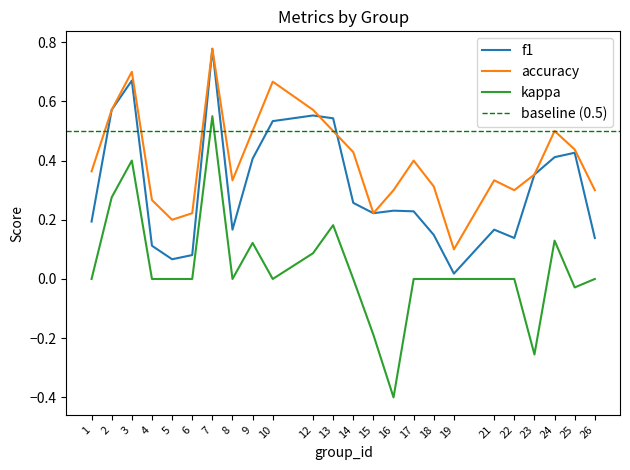

What is the value of the f1 point at the 7th from the left?

0.8